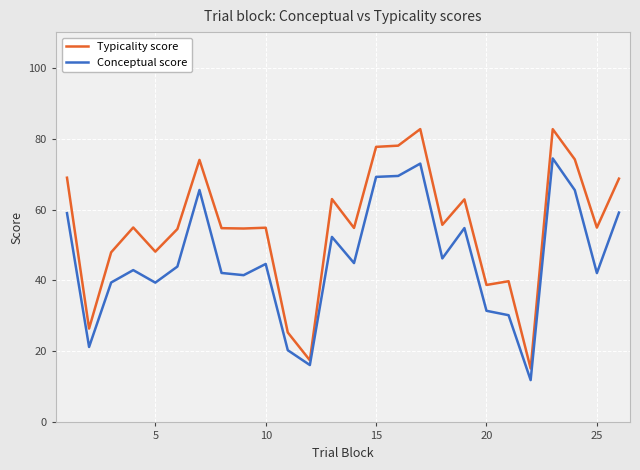

Is this an area chart (filled region under the line)?

No